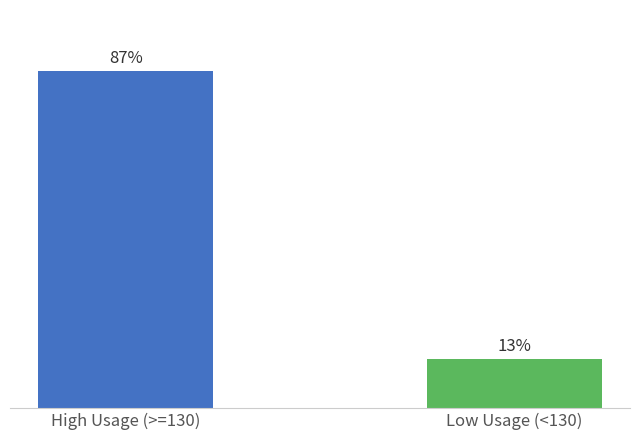

True or false: the data shows 3608 at High Usage (>=130).

True